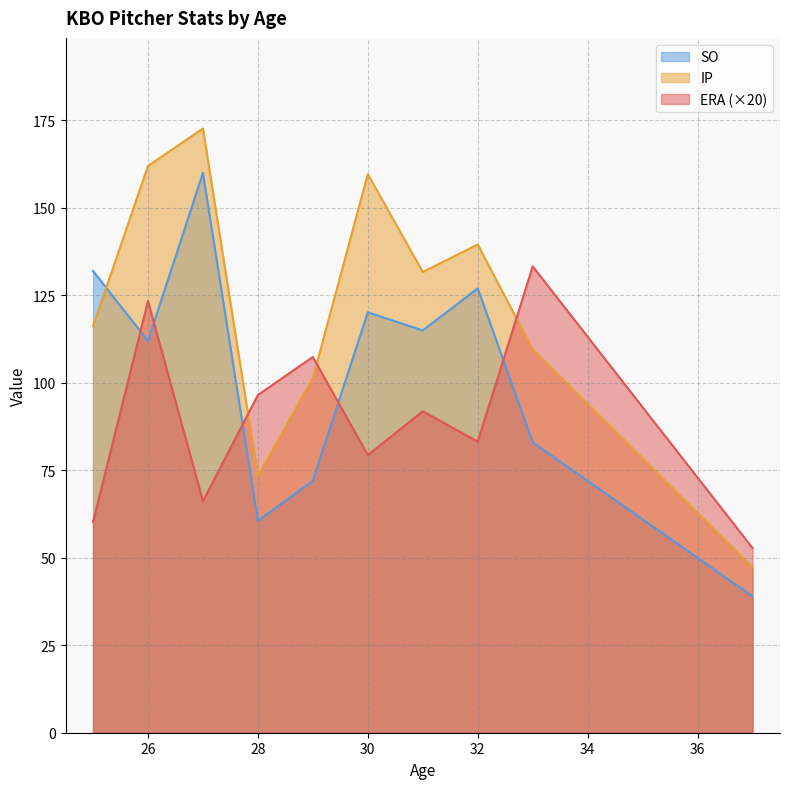

What are all the series names shown in the legend?

SO, IP, ERA (×20)